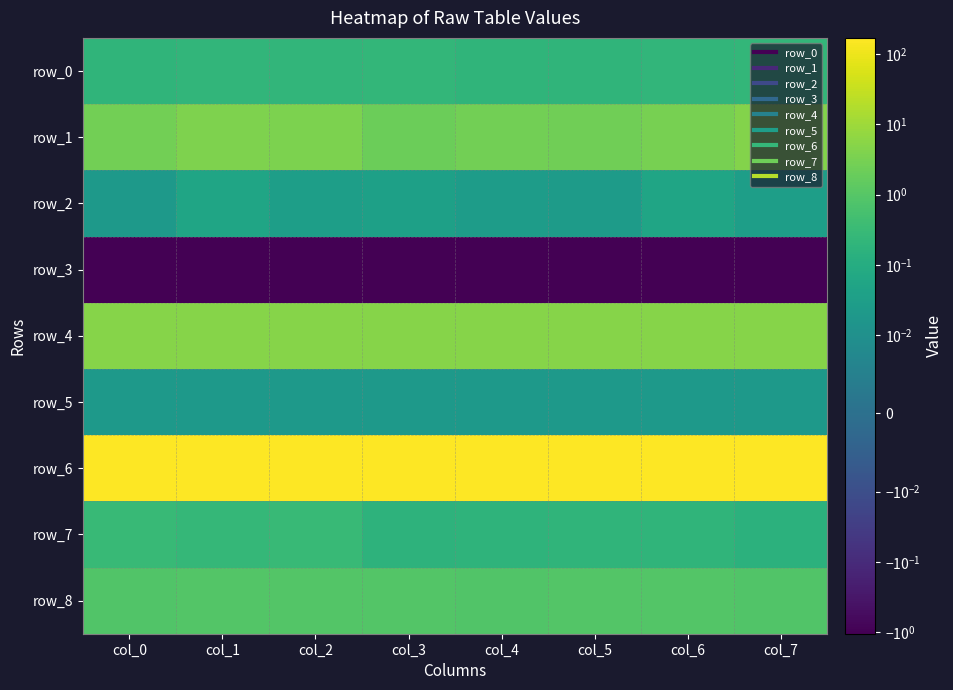

What is the highest value of the row_4 series?

5.0